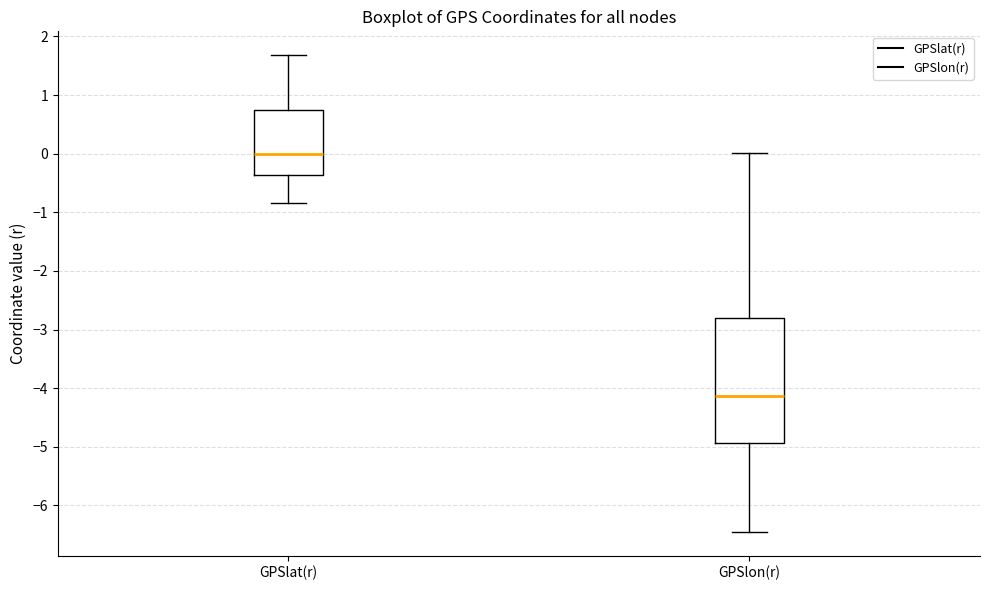

Where is the upper edge of the box for GPSlon(r) on the y-axis? The values are not printed on the chart, so give them approximately, as read against the axis.

-2.8